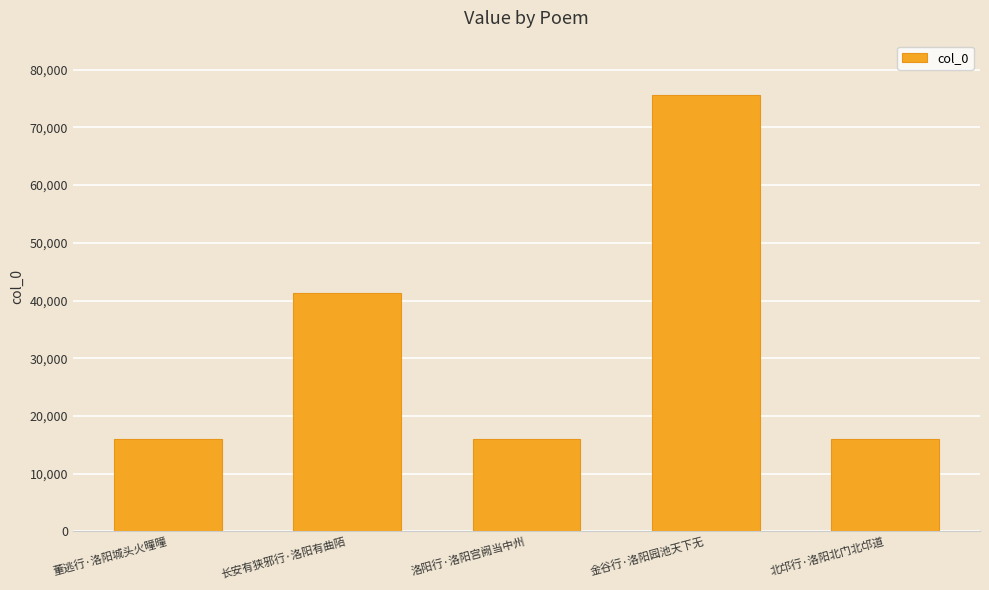

What is the sum of the values at 董逃行·洛阳城头火曈曈 and 金谷行·洛阳园池天下无?

91598